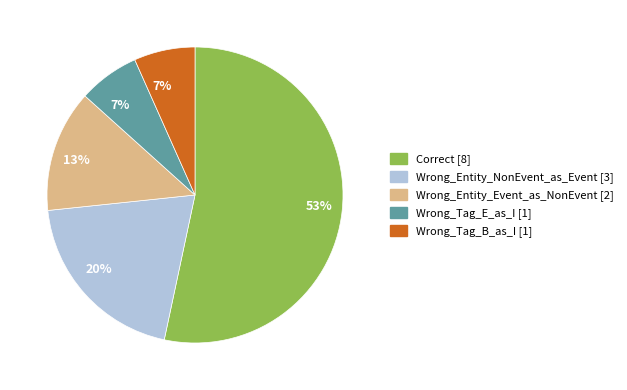

Is there any slice that represents more than half of the pie?

Yes